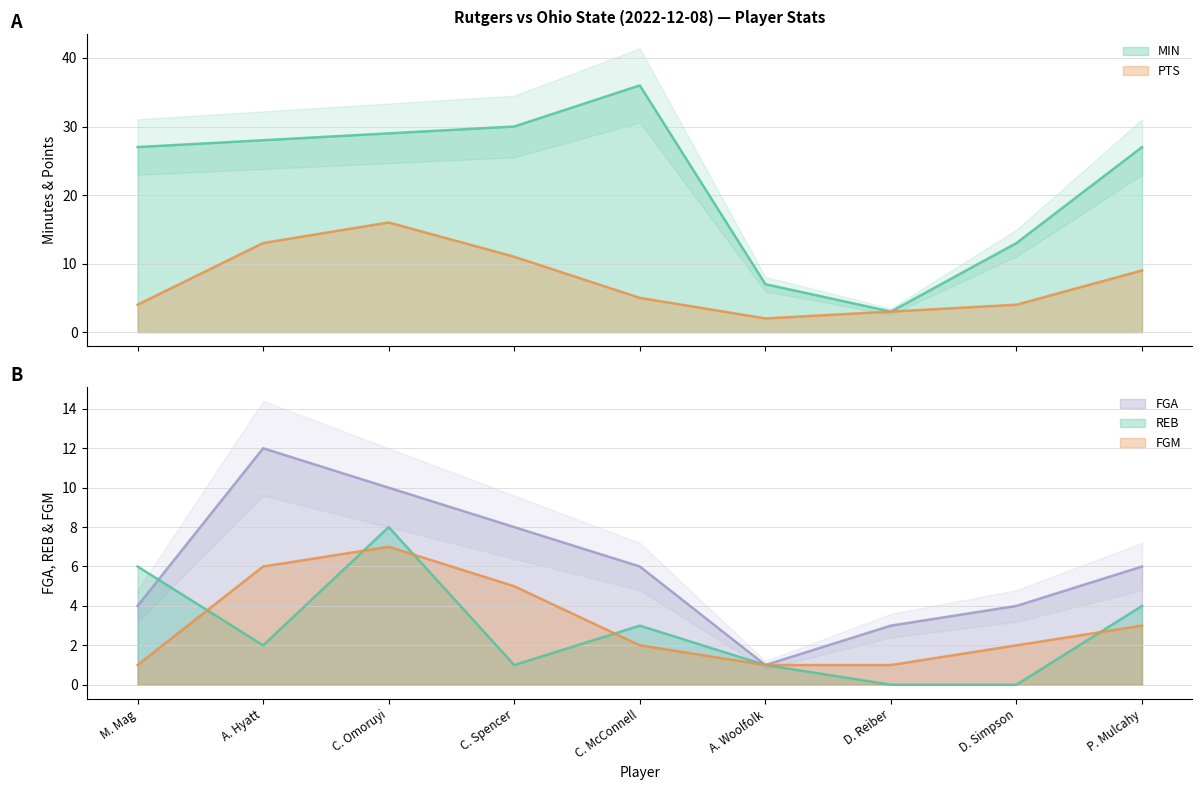

Does the chart have visible grid lines?

Yes